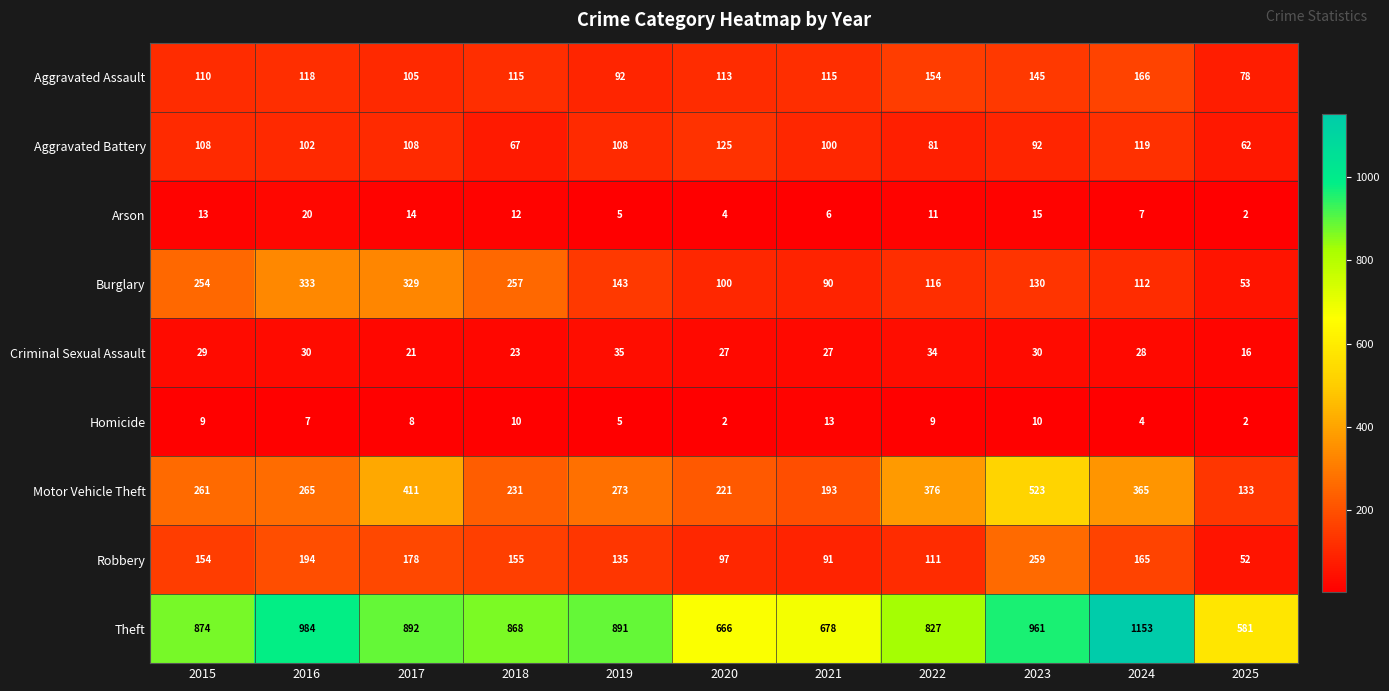

Is it true that Aggravated Battery equals 81 at 2022?

True